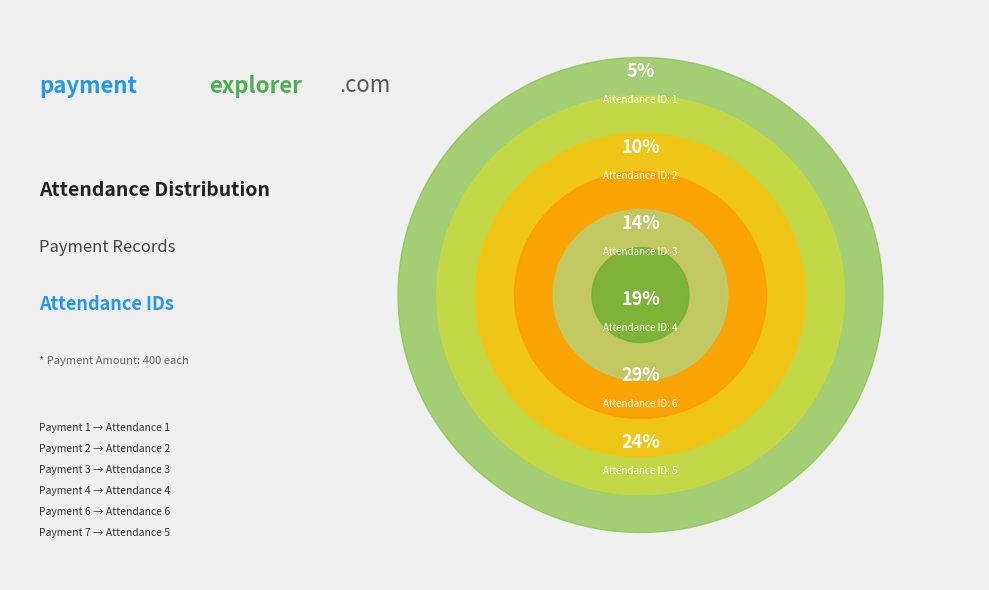

Count the number of slices in the pie.

6